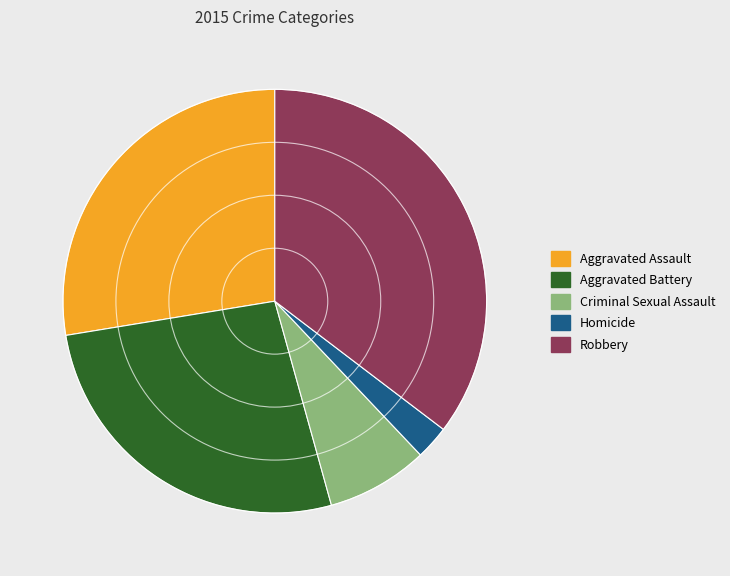

Do Robbery and Aggravated Battery together represent more than half of the pie?

Yes